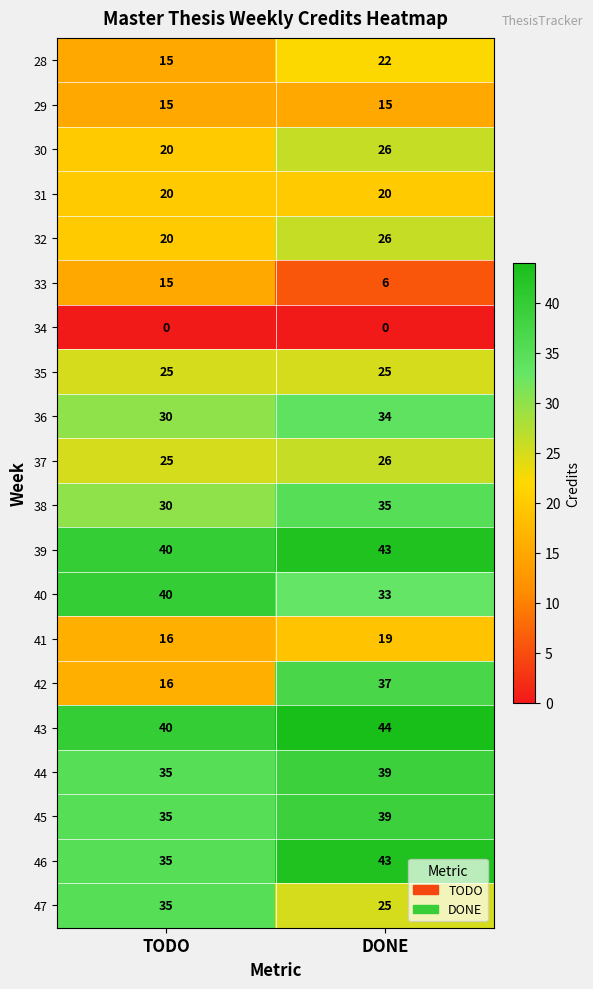

What is the greatest value displayed?

44